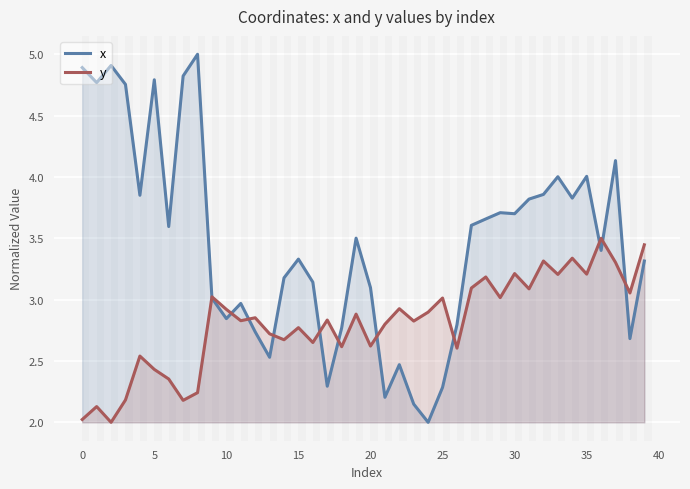

True or false: y has more than 1 points higher than both neighbors.

True